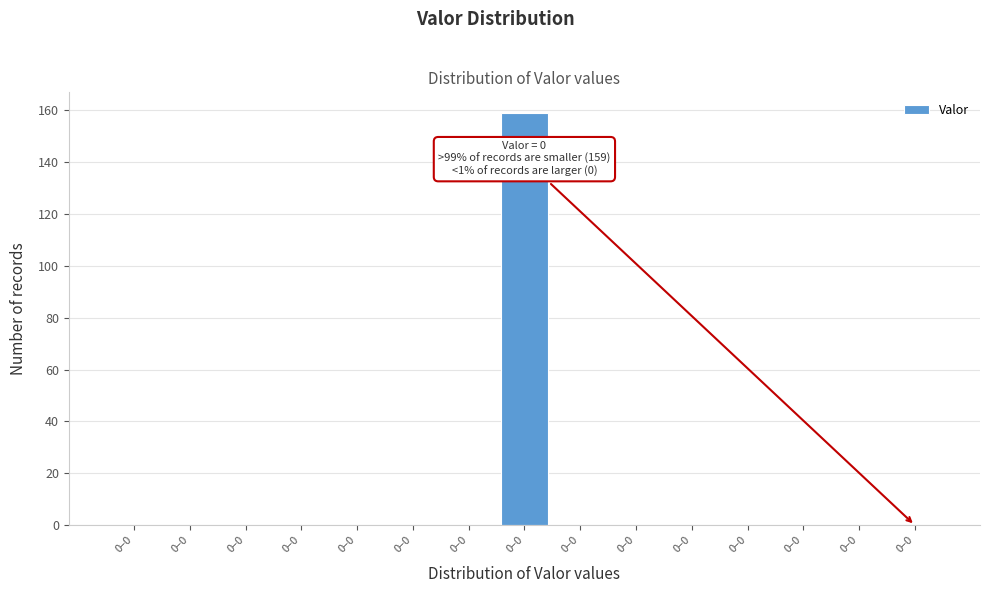

Count the number of categories in the chart.

15